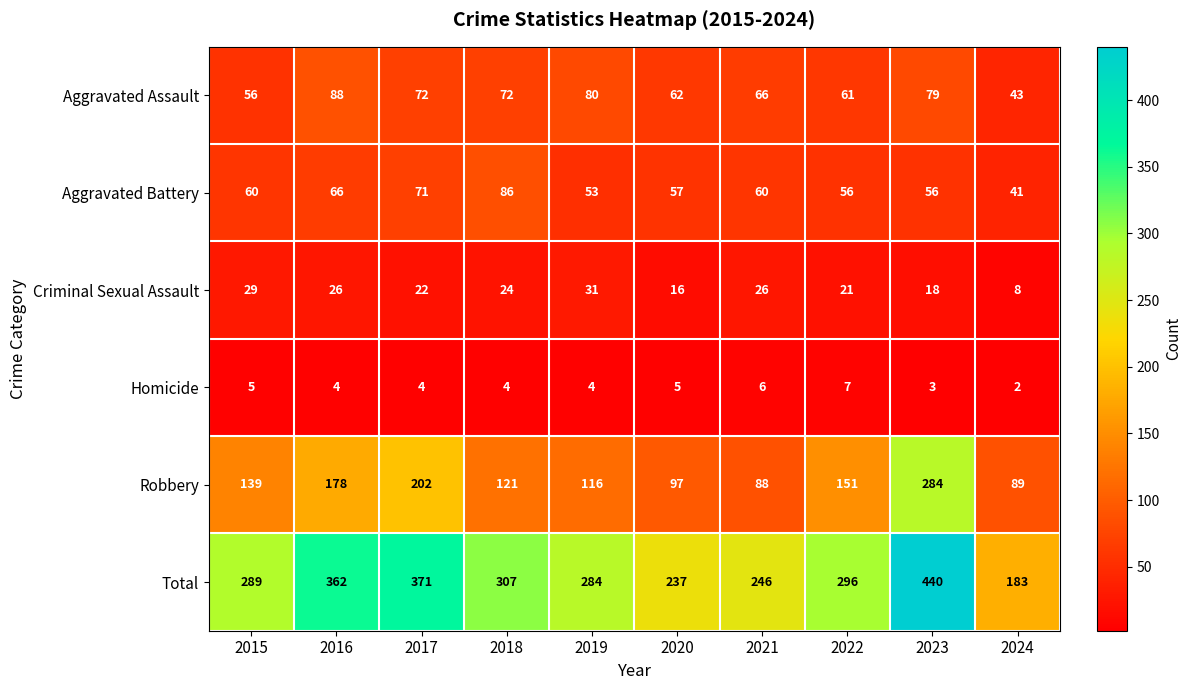

Is it true that Robbery equals 202 at 2017?

True